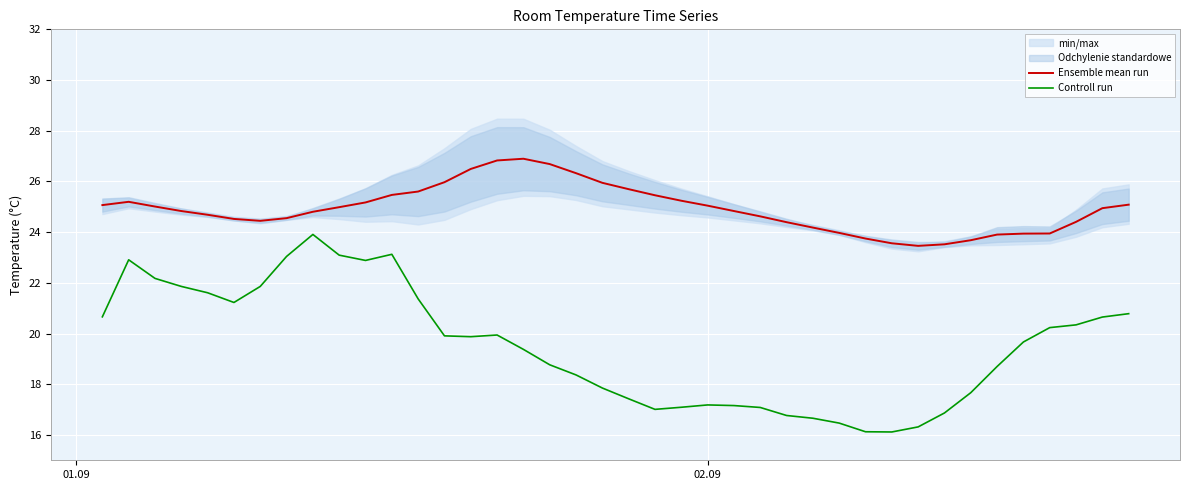

What is the highest value of the Controll run series?

23.9